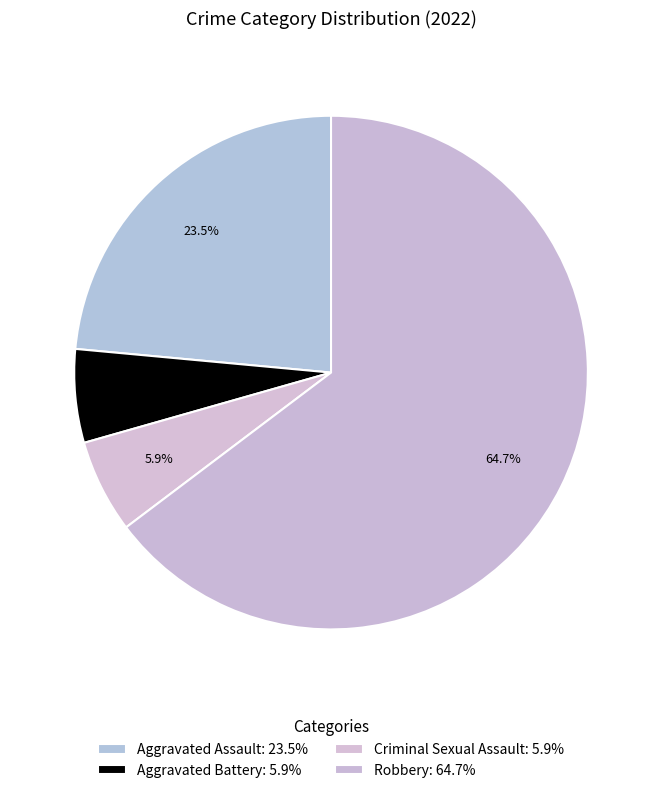

How many segments does this pie chart have?

4